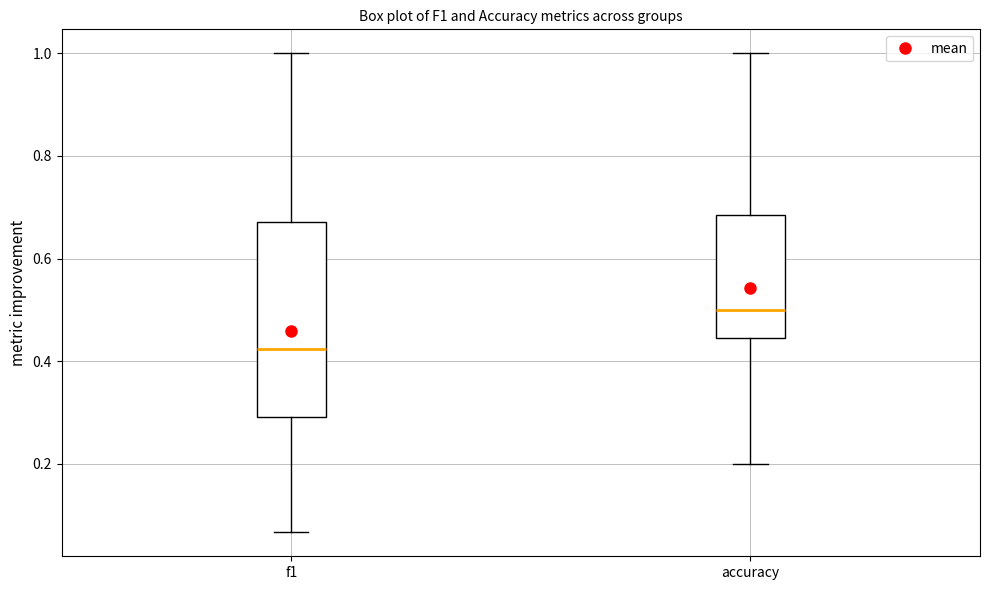

Which box's median line is the highest?

accuracy